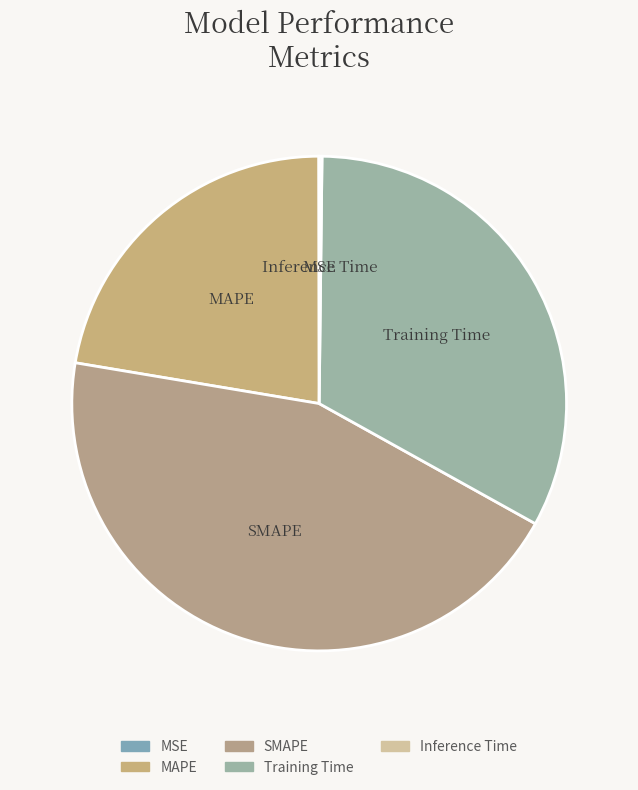

The Training Time slice represents 20% of the pie. True or false?

False